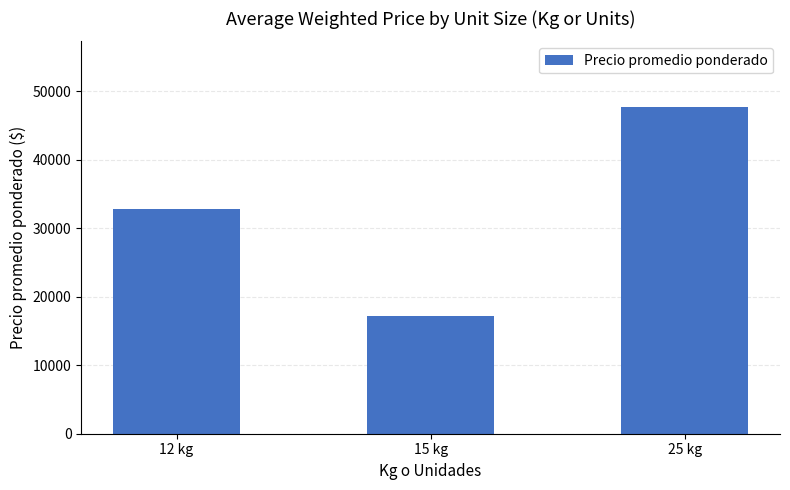

At which label is the value closest to 32496?

12 kg